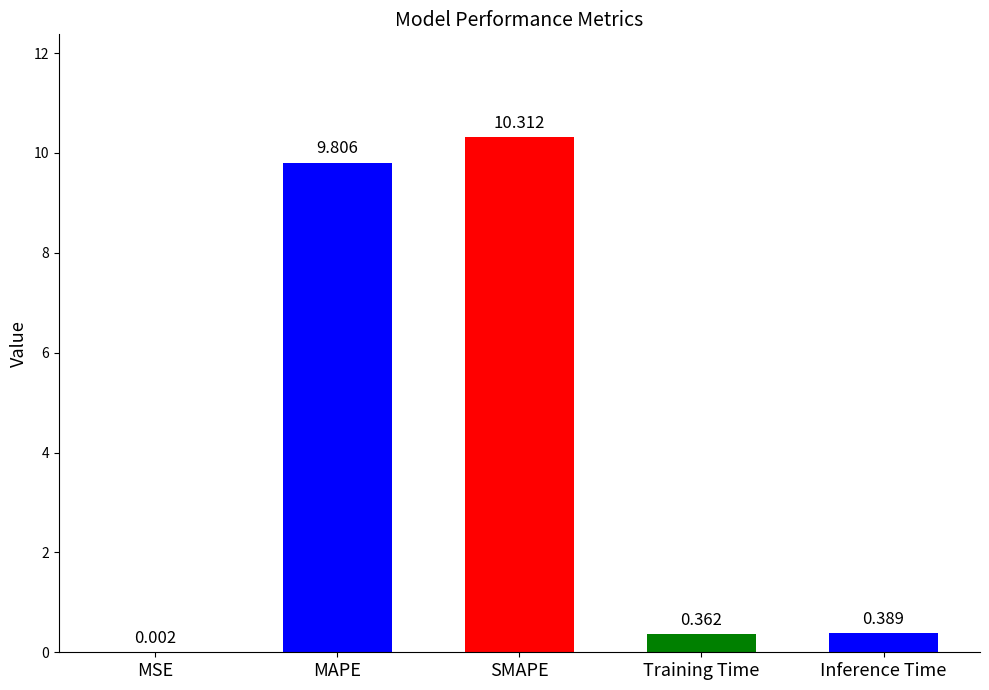

Is it true that the value at MAPE is 13.2?

False